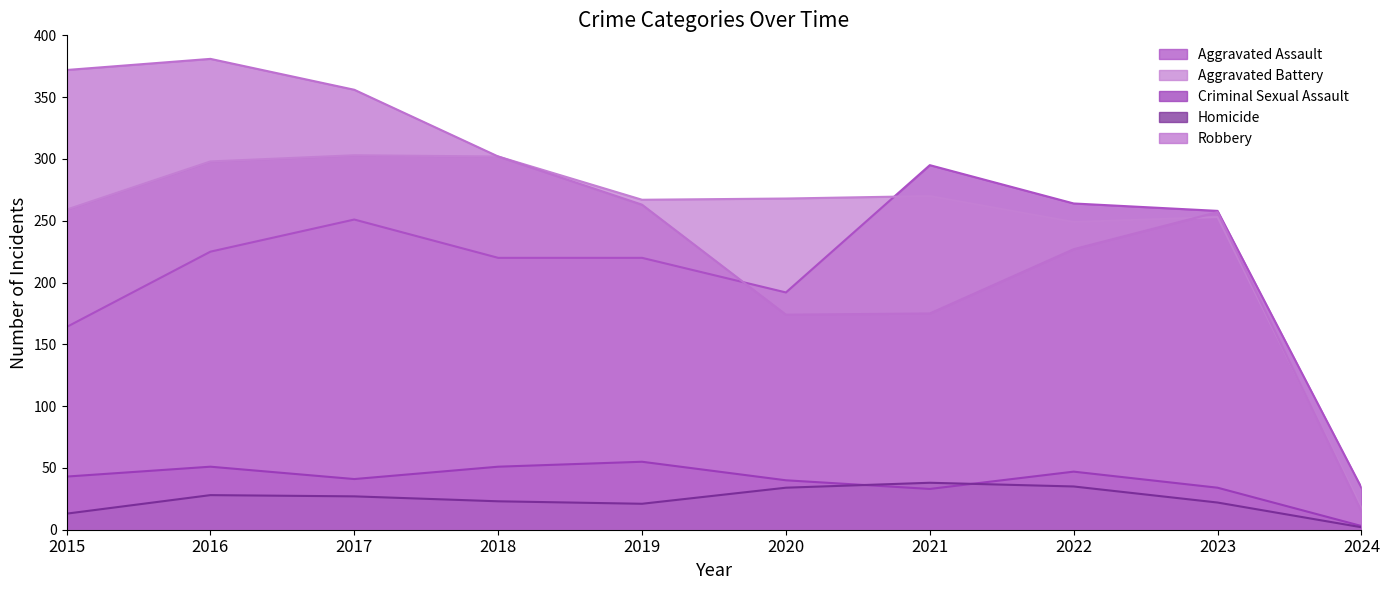

True or false: Robbery has more than 2 points higher than both neighbors.

False